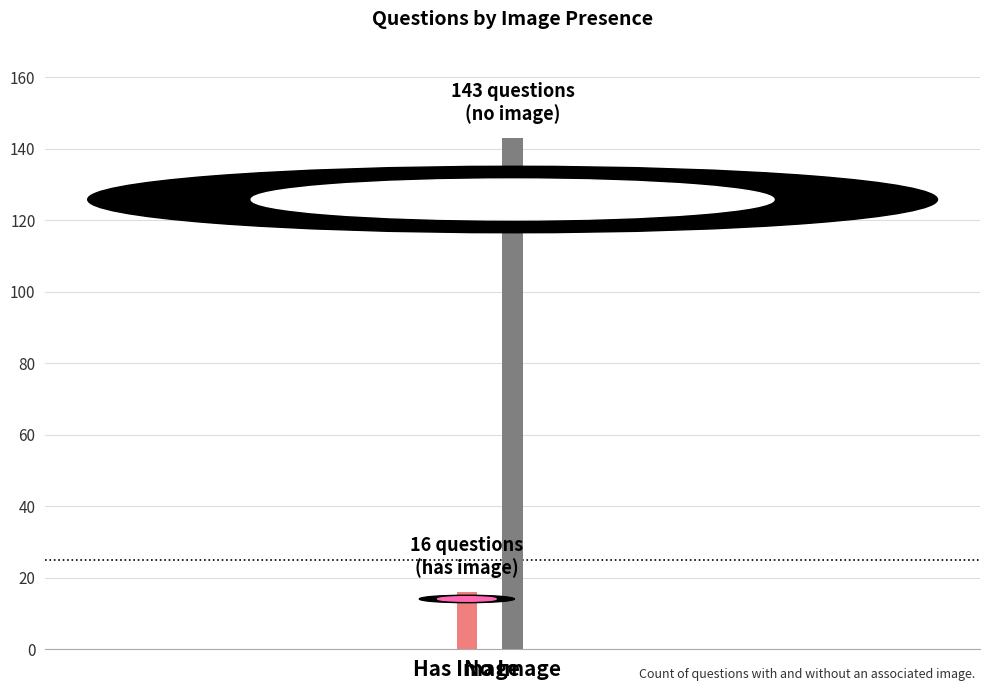

What is the smallest value displayed?

16